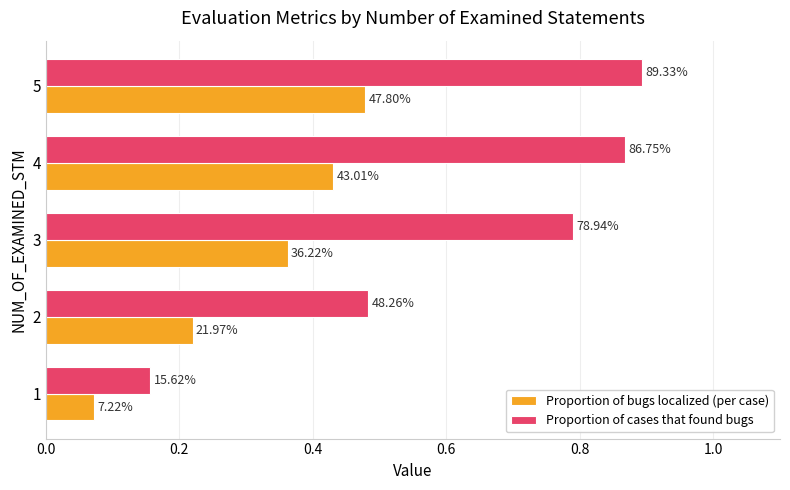

What is the average value of the Proportion of bugs localized (per case) series?

0.3